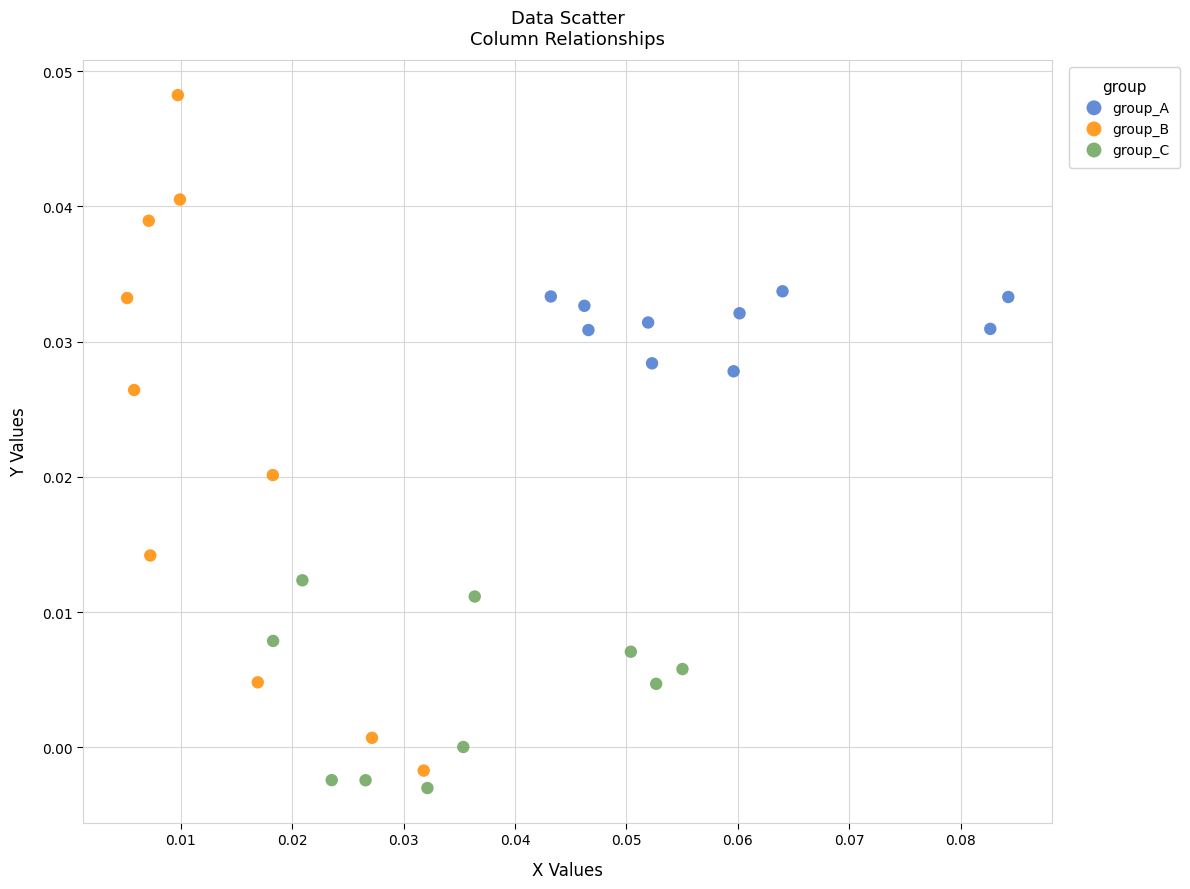

Which series has the largest Y range (max minus min)?

group_B